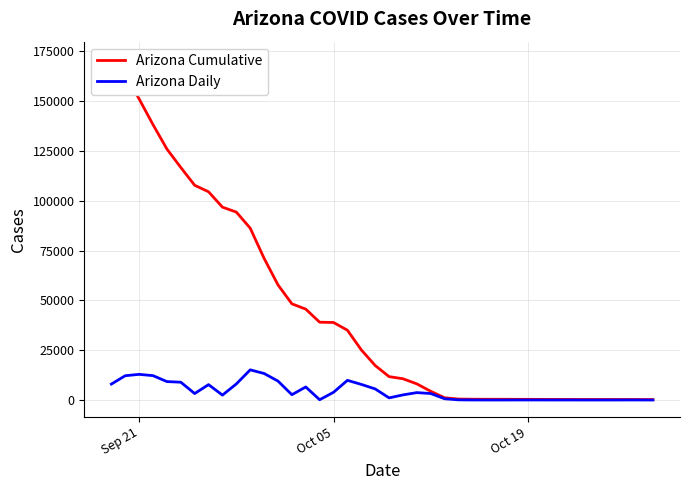

What are all the series names shown in the legend?

Arizona Cumulative, Arizona Daily